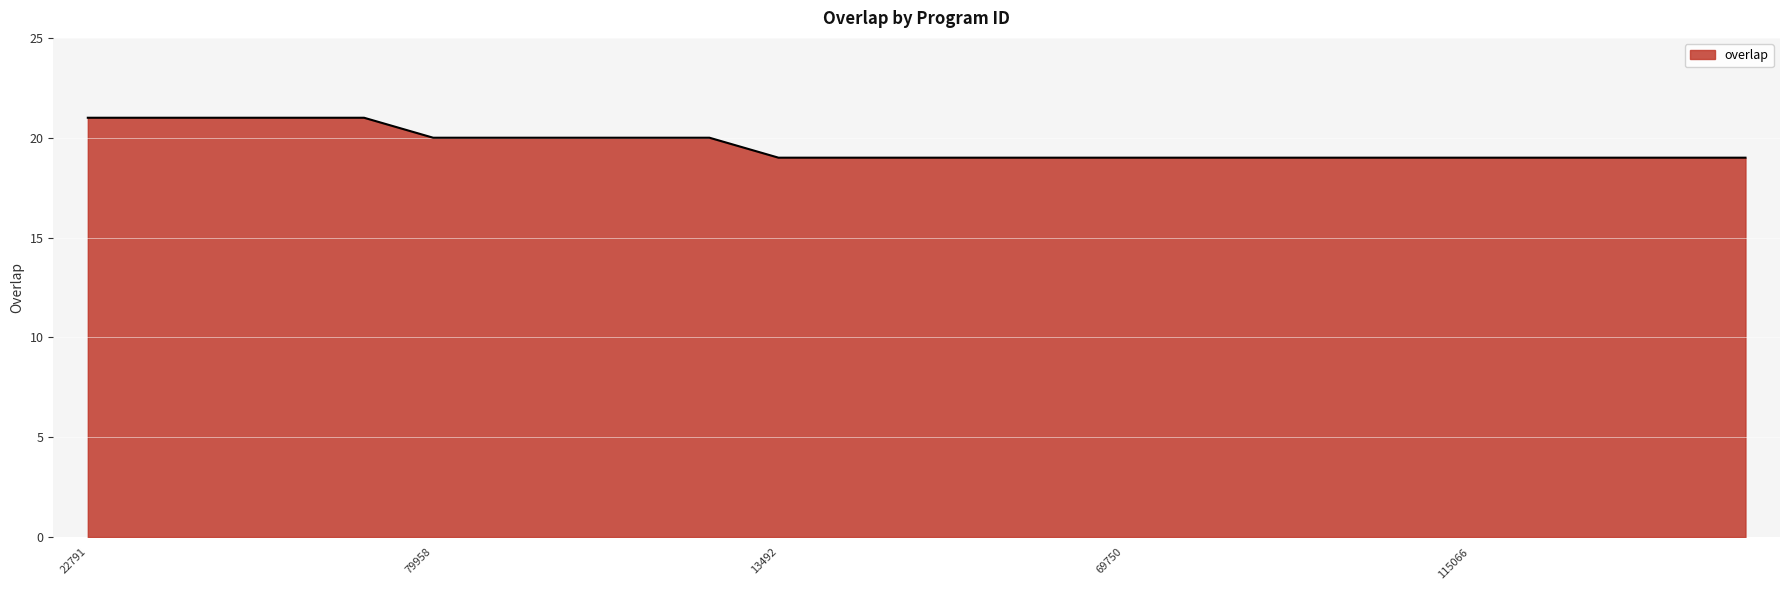

What is the maximum value shown in the chart?

21